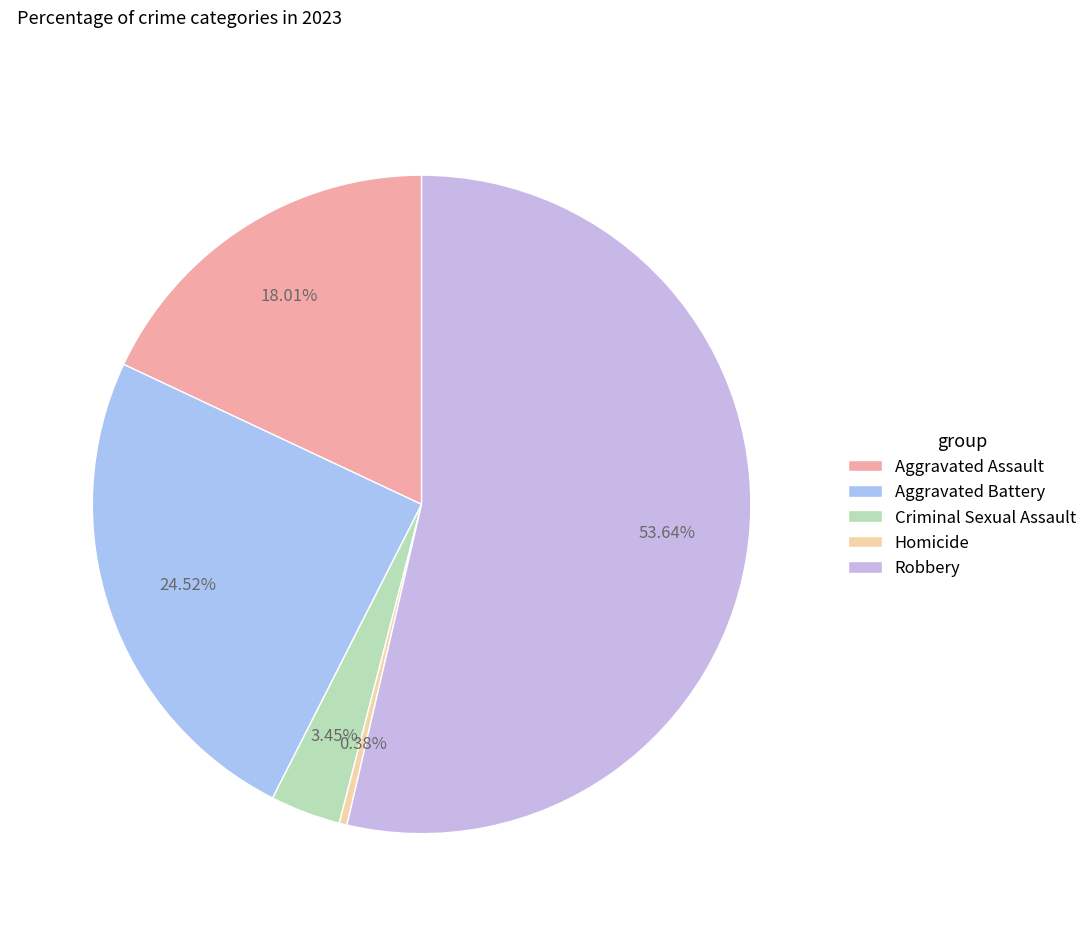

Combined, do Robbery and Criminal Sexual Assault account for over 50%?

Yes